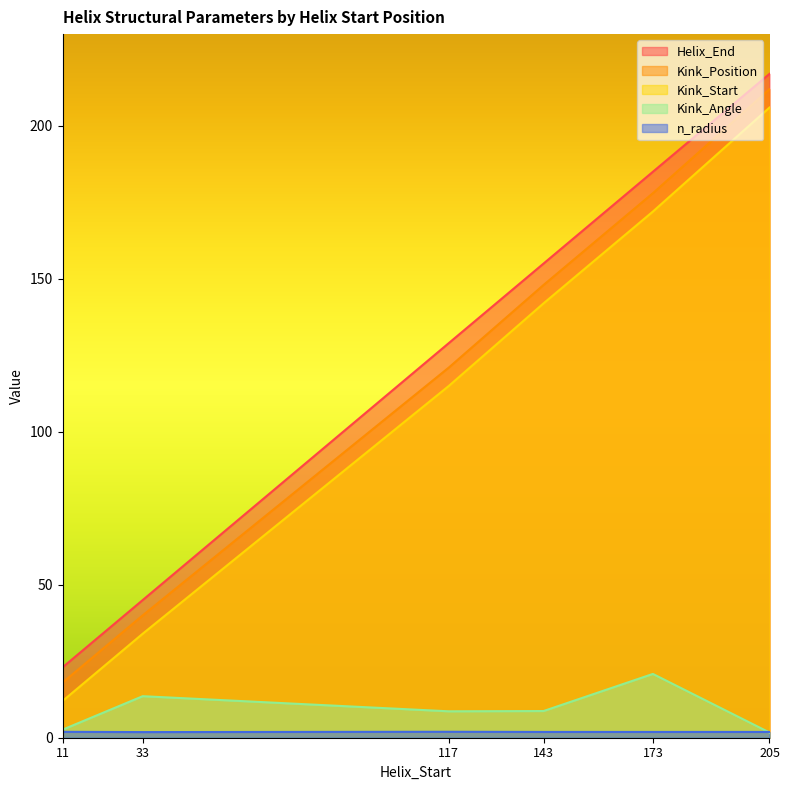

What is the average value of the Helix_End series?

125.7